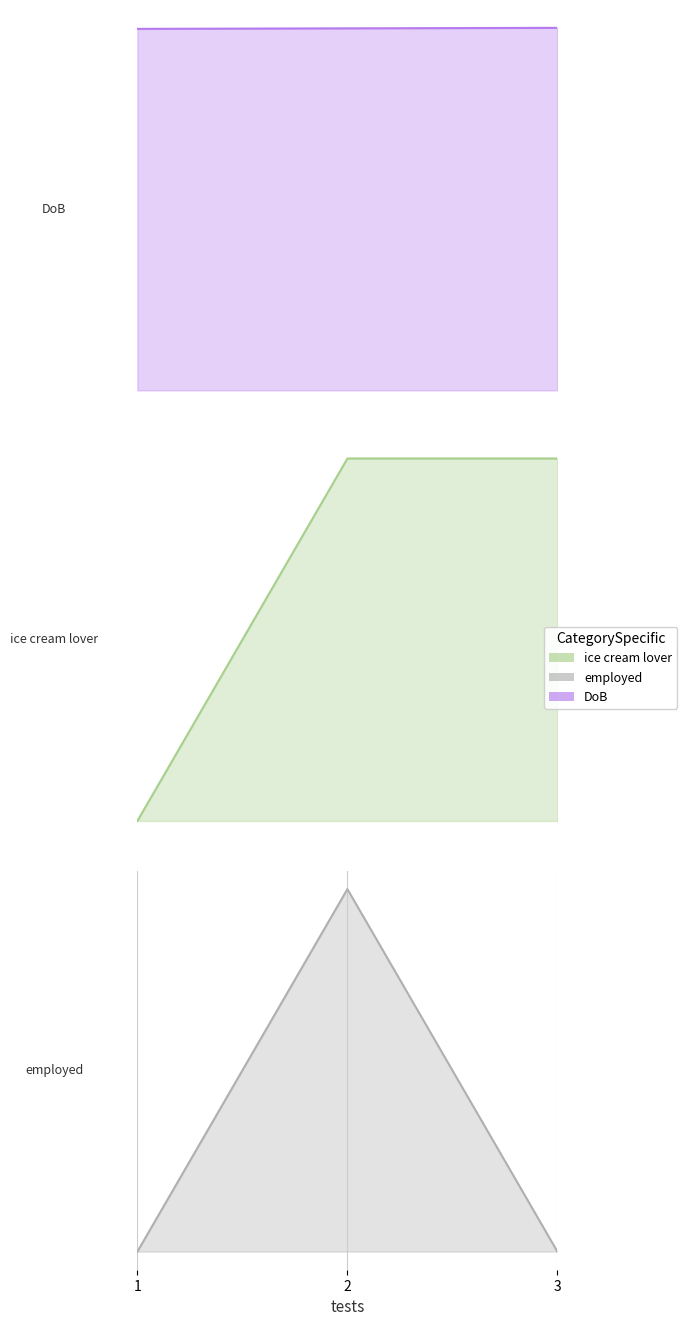

At which label does ice cream lover reach its peak?

2